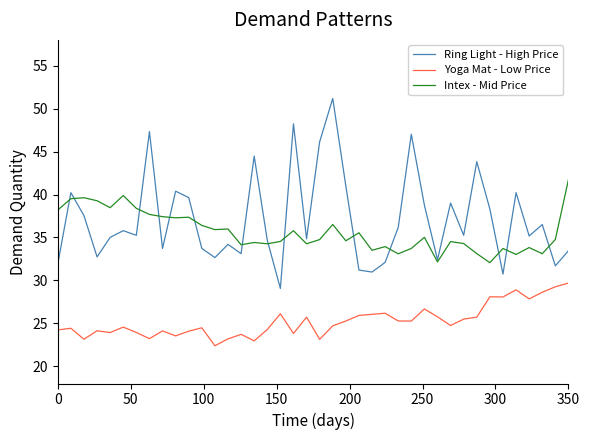

What is the lowest value of the Ring Light - High Price series?

29.1